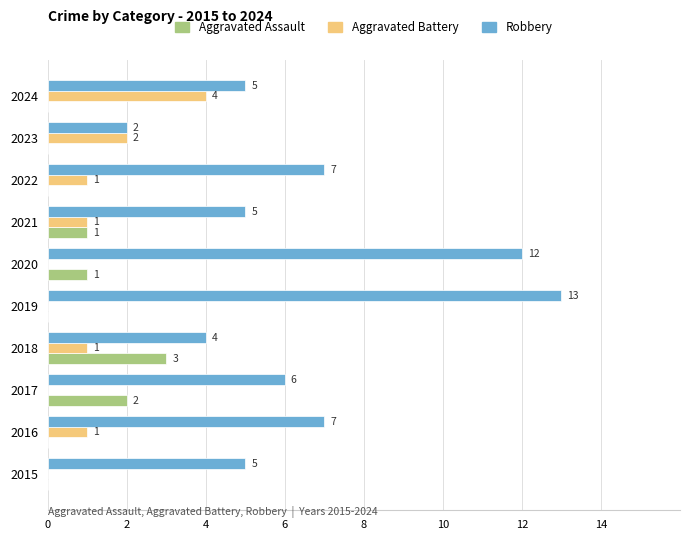

Is the value of Aggravated Battery at 2018 greater than the value of Robbery at 2020?

No